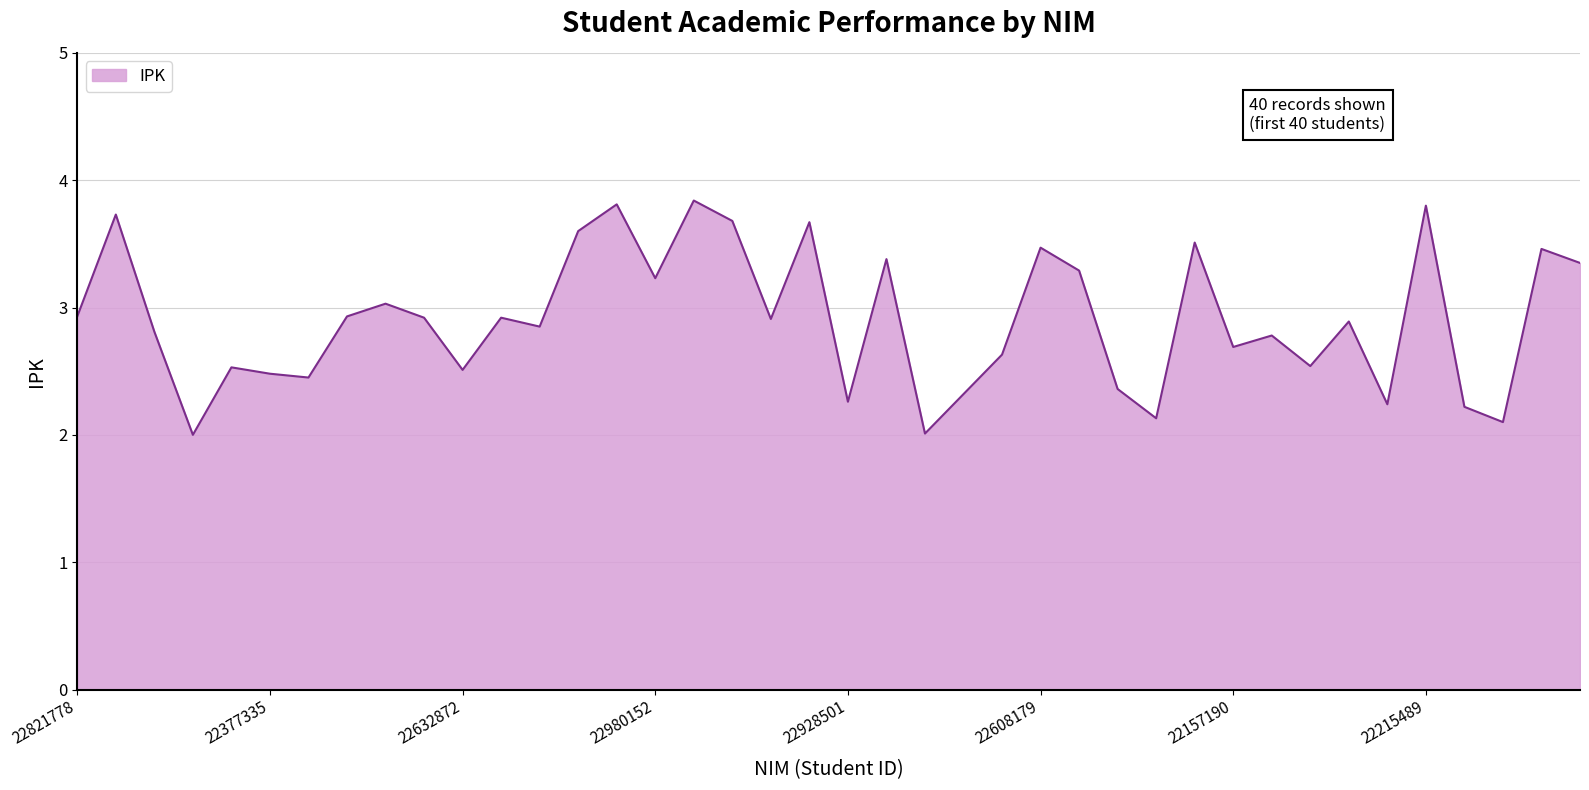

What is the minimum value shown in the chart?

2.0